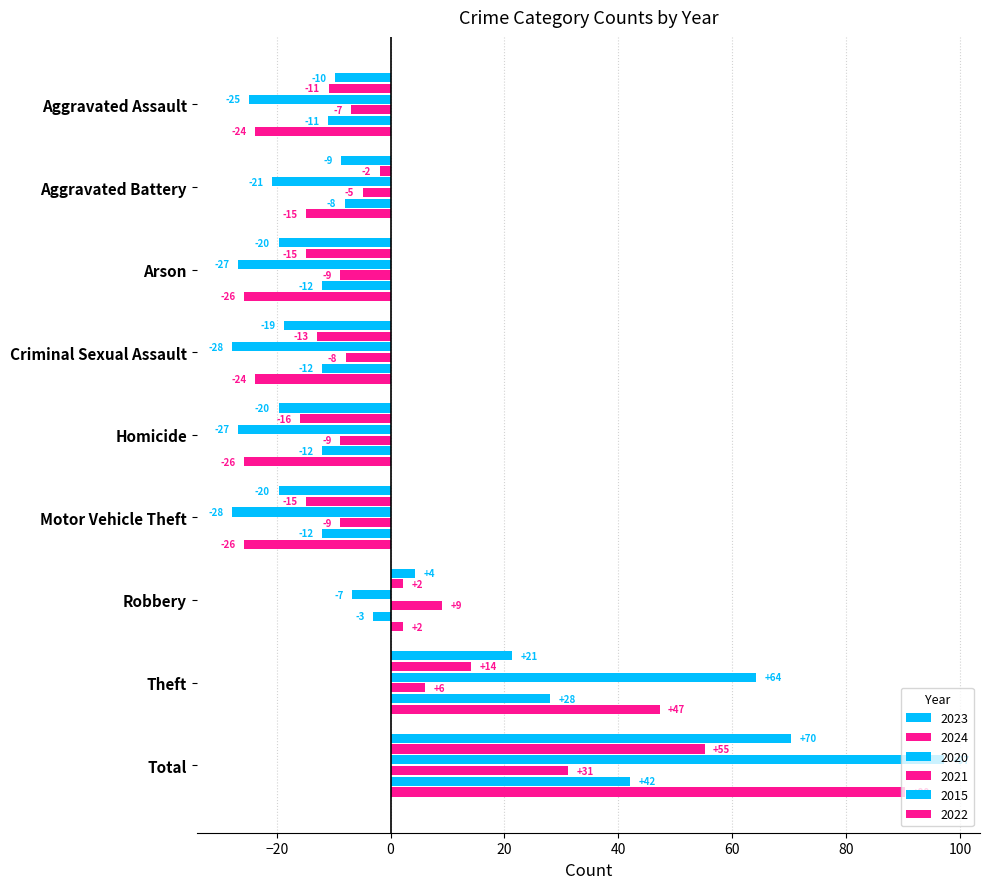

Which series has the widest spread of values?

2020